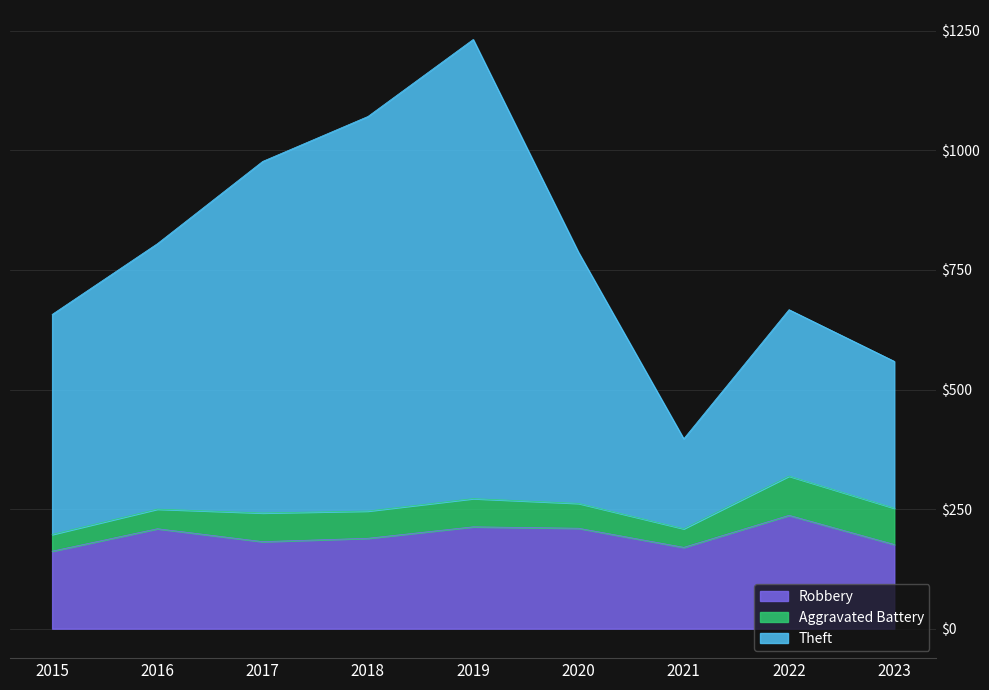

How many lines are shown in the chart?

3